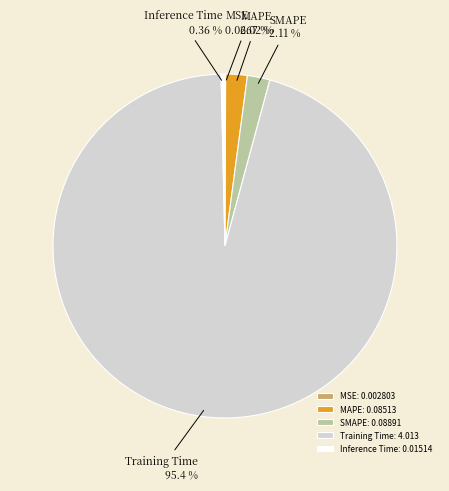

Which has a higher value, Training Time or SMAPE?

Training Time